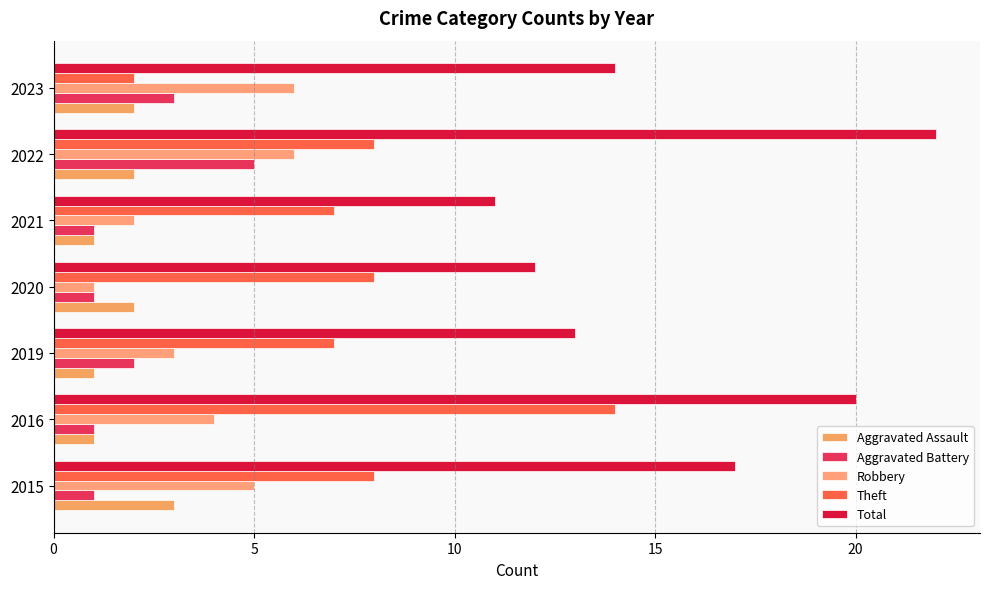

Count the number of data series in this chart.

5